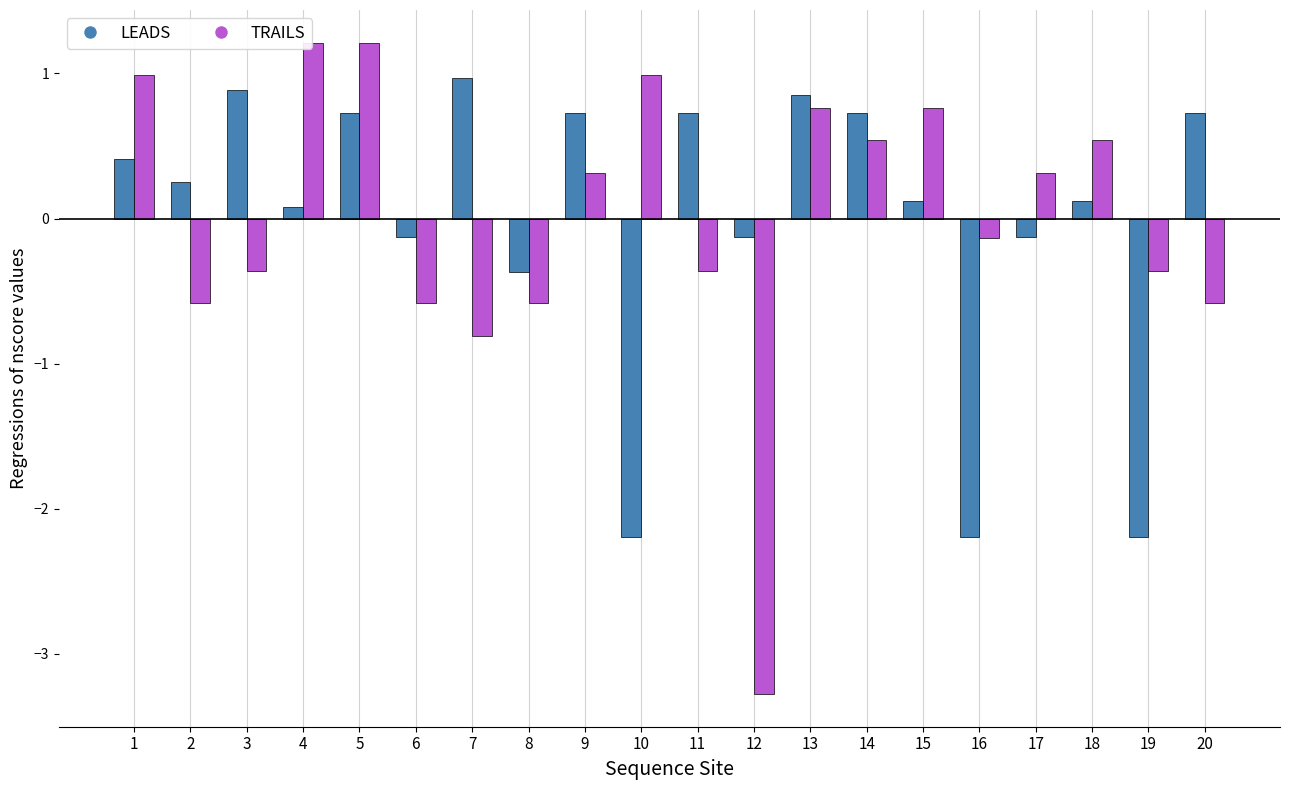

What is the difference between the highest and lowest values at 9?

0.4